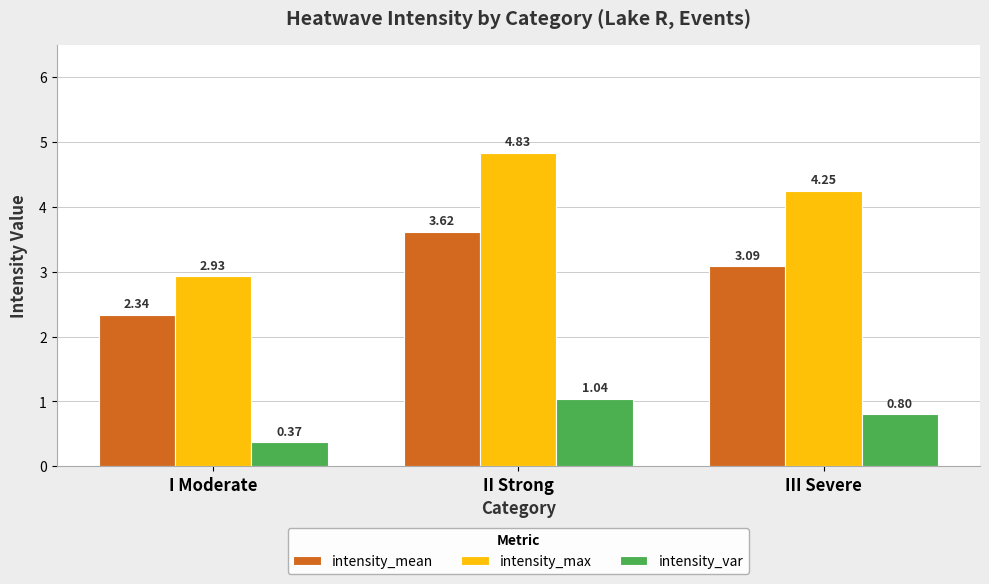

Which label corresponds to the smallest value in the chart?

I Moderate